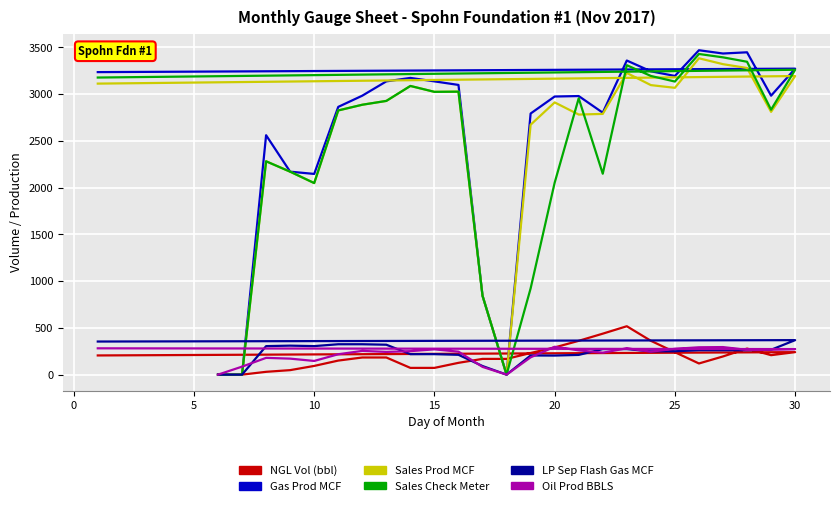

What is the approximate value of Sales Prod MCF at 10?

2171.0